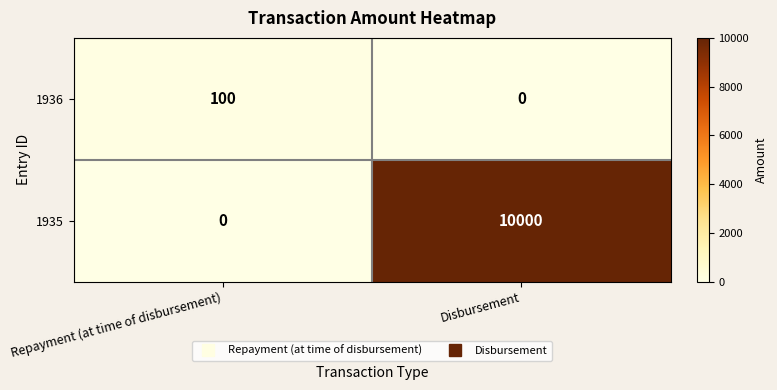

What is the total value across all series at Disbursement?

10000